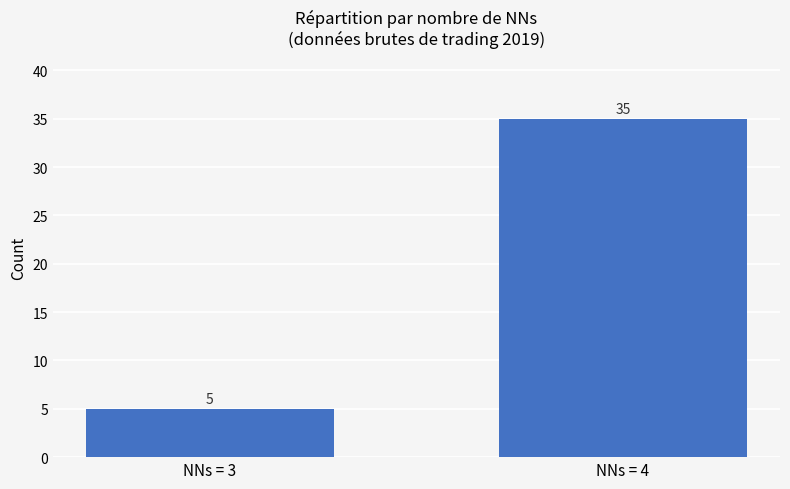

Approximately how many times larger is the value at NNs = 3 compared to NNs = 4?

0.1